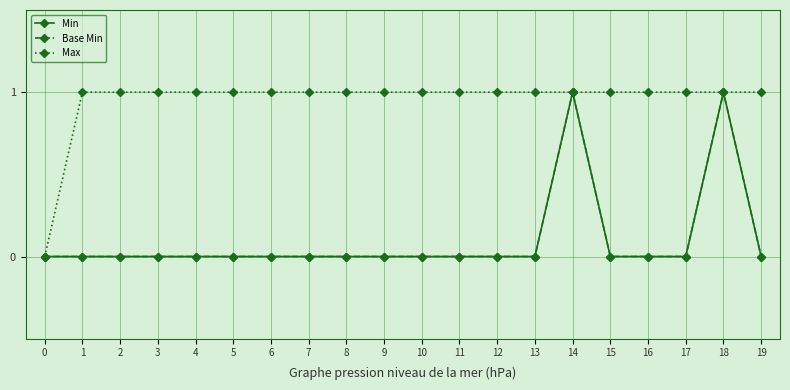

What is the difference between the maximum and second lowest values in the Base Min series?

1